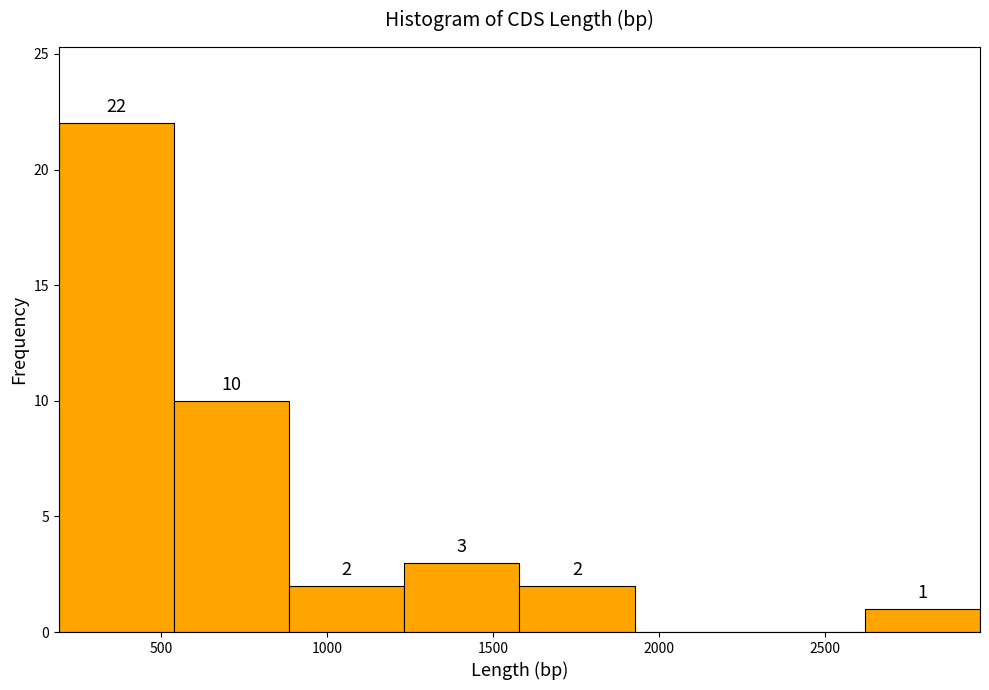

Which range on the x-axis has the tallest bar?

200 to 550